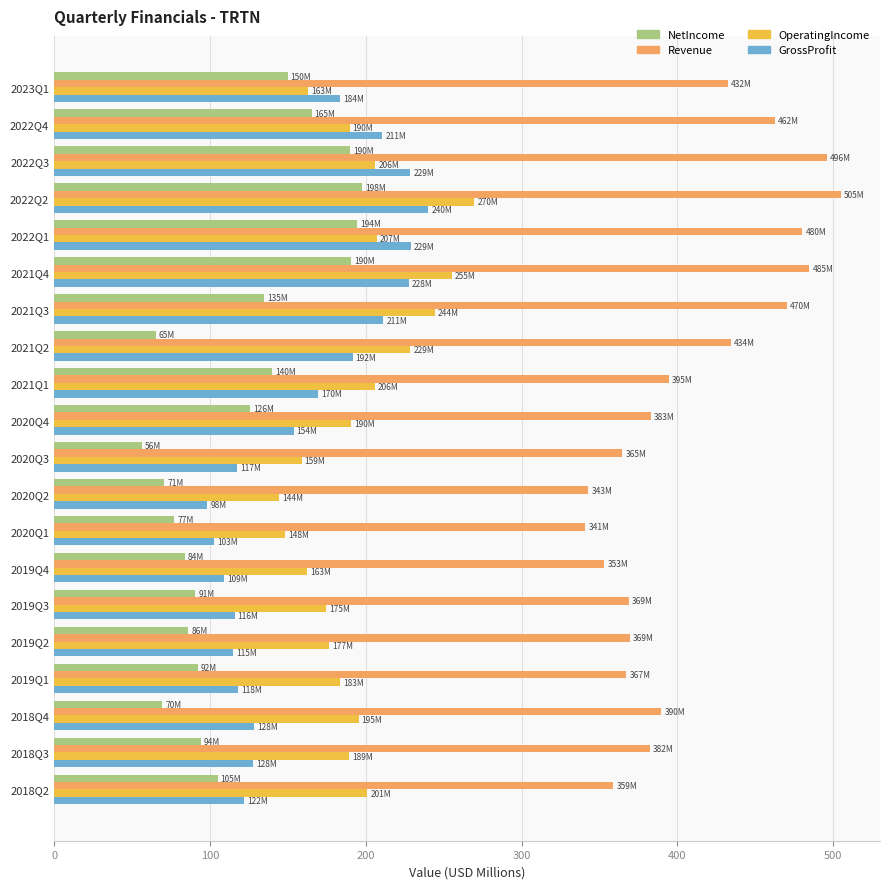

What is the greatest value displayed?

504.8